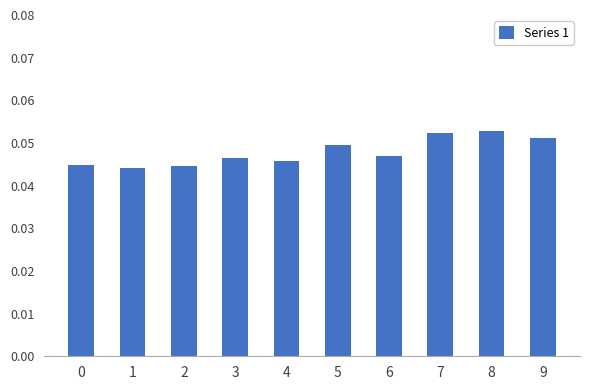

Which has a higher value, 8 or 0?

8